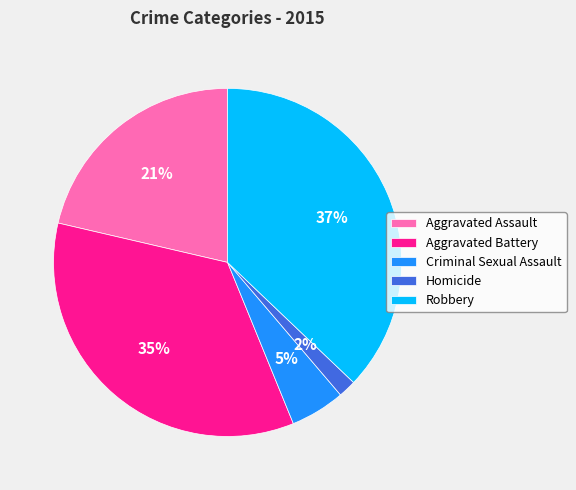

What percentage is the Aggravated Battery slice, to the nearest percent?

35%